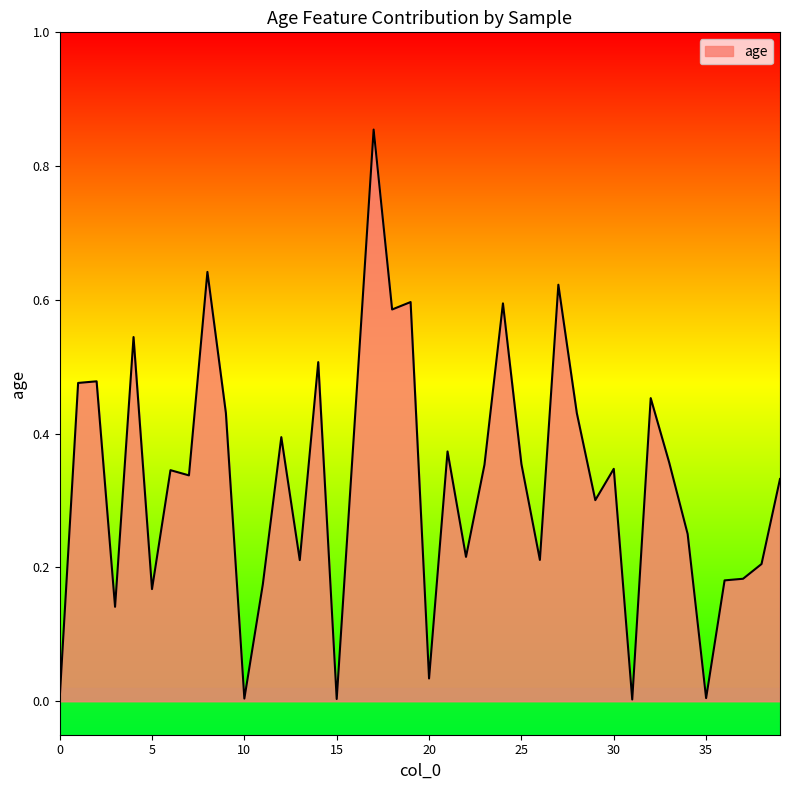

How many points are higher than both their immediate neighbors (excluding endpoints)?

13